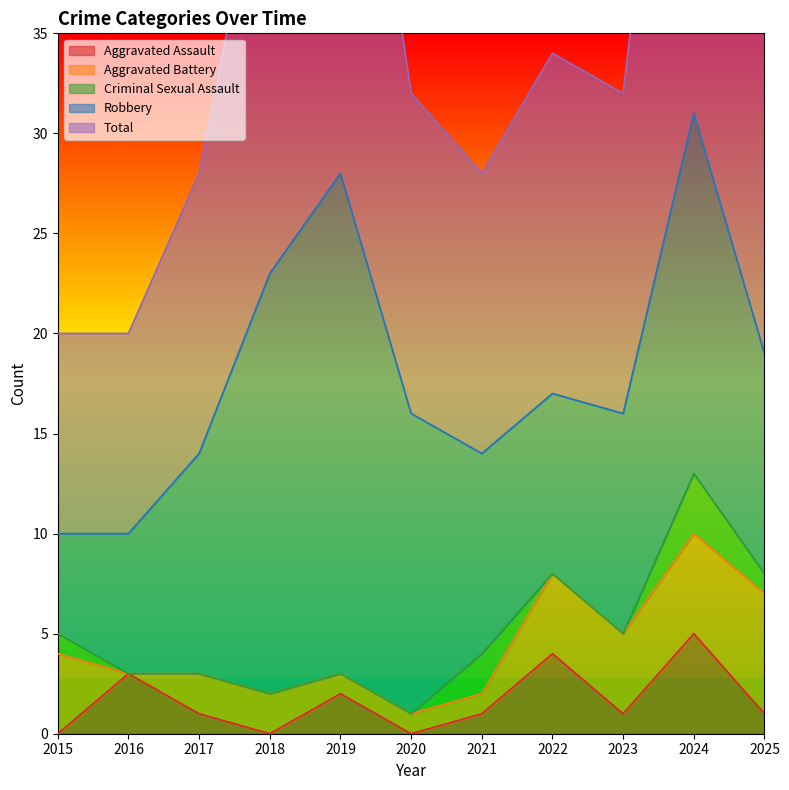

What is the approximate value of Robbery at 2020?

15